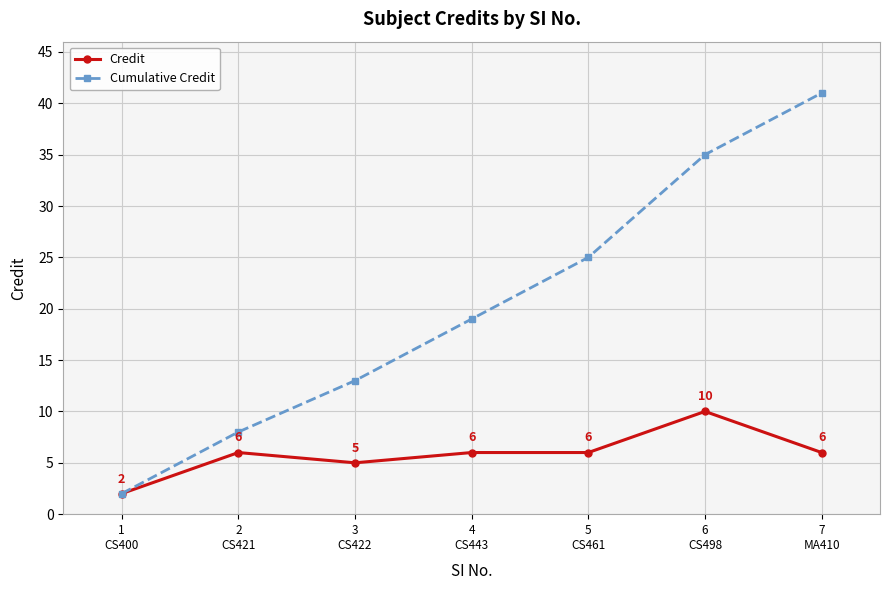

What is the minimum value shown in the chart?

2